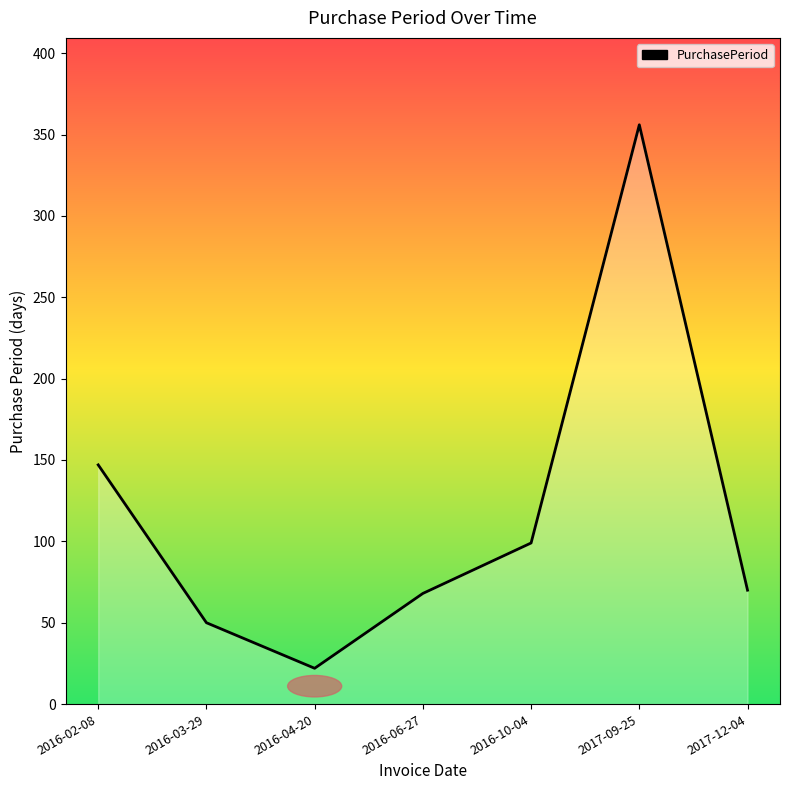

What is the change in value from 2016-03-29 to 2016-04-20?

-28